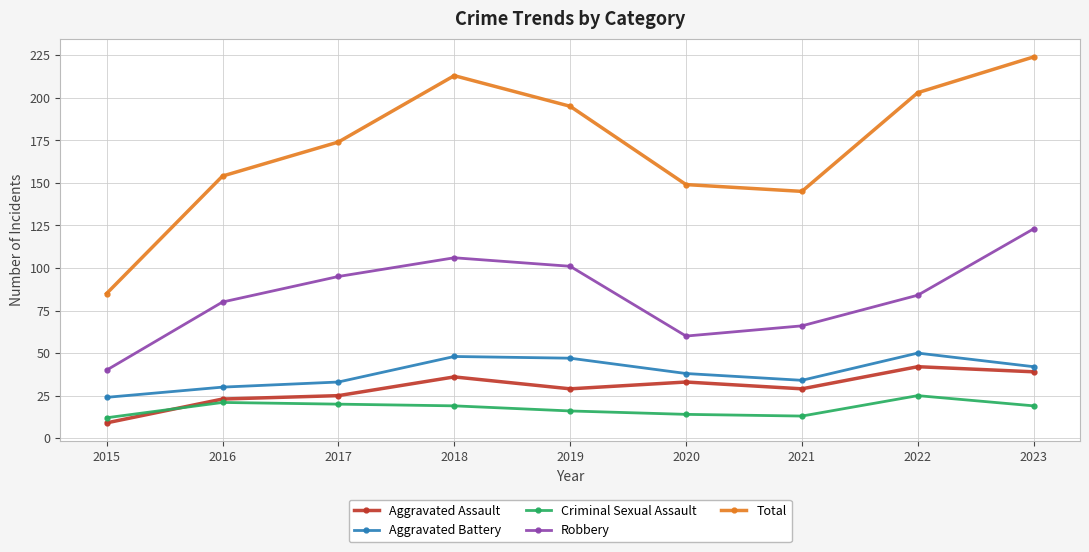

Is the value of Robbery at 2023 greater than the value of Aggravated Battery at 2018?

Yes